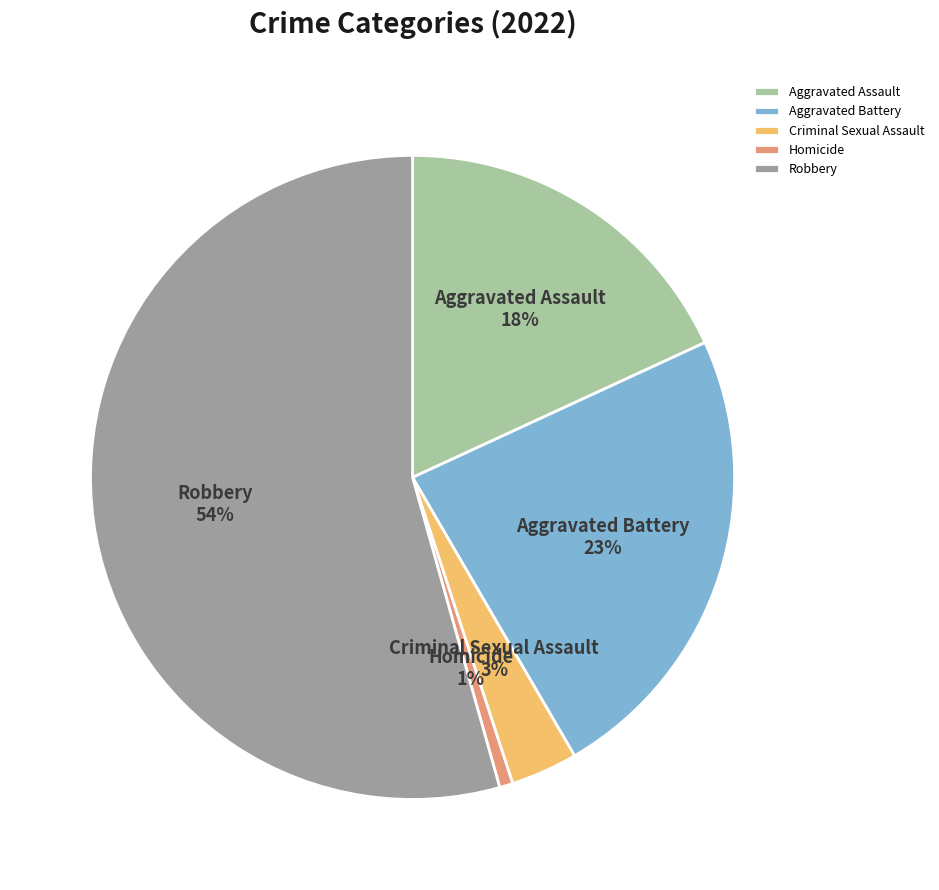

Between Homicide and Aggravated Battery, which is larger?

Aggravated Battery